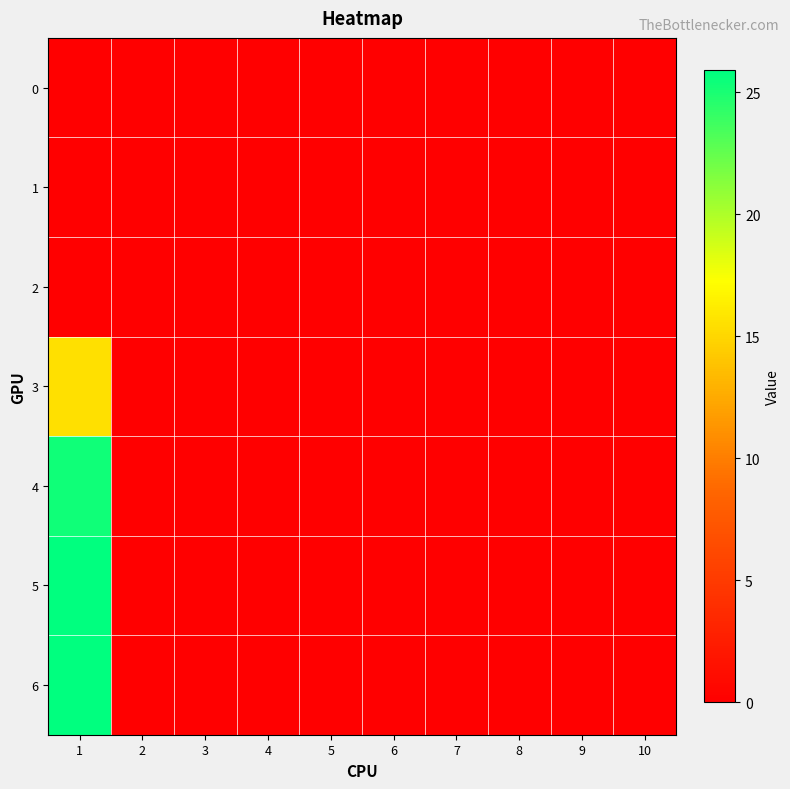

What is the spread (max minus min) of values at 1?

25.9